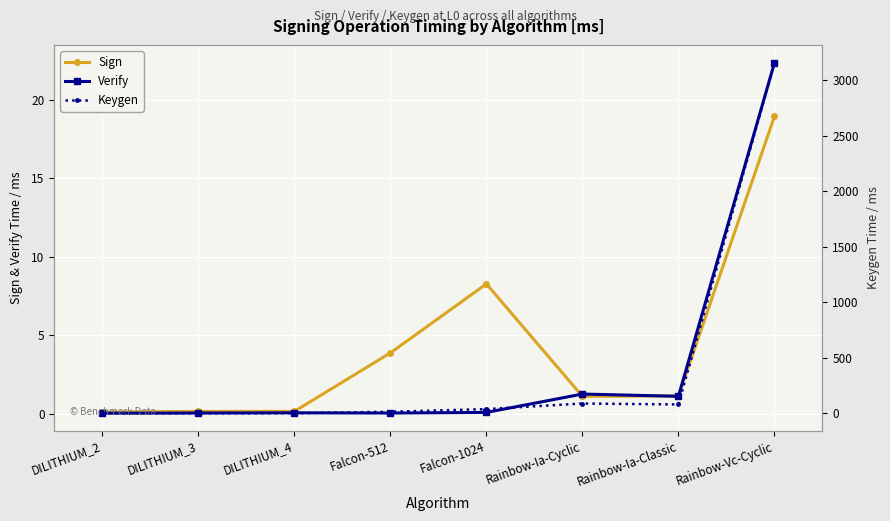

True or false: Keygen and Verify cross at least once.

False